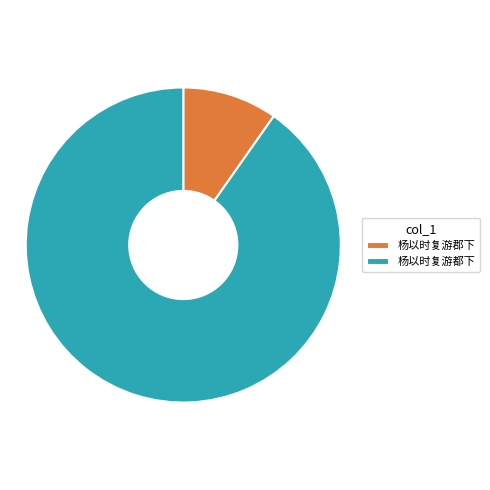

Does 杨以时复游郡下 account for over 50% of the chart?

No